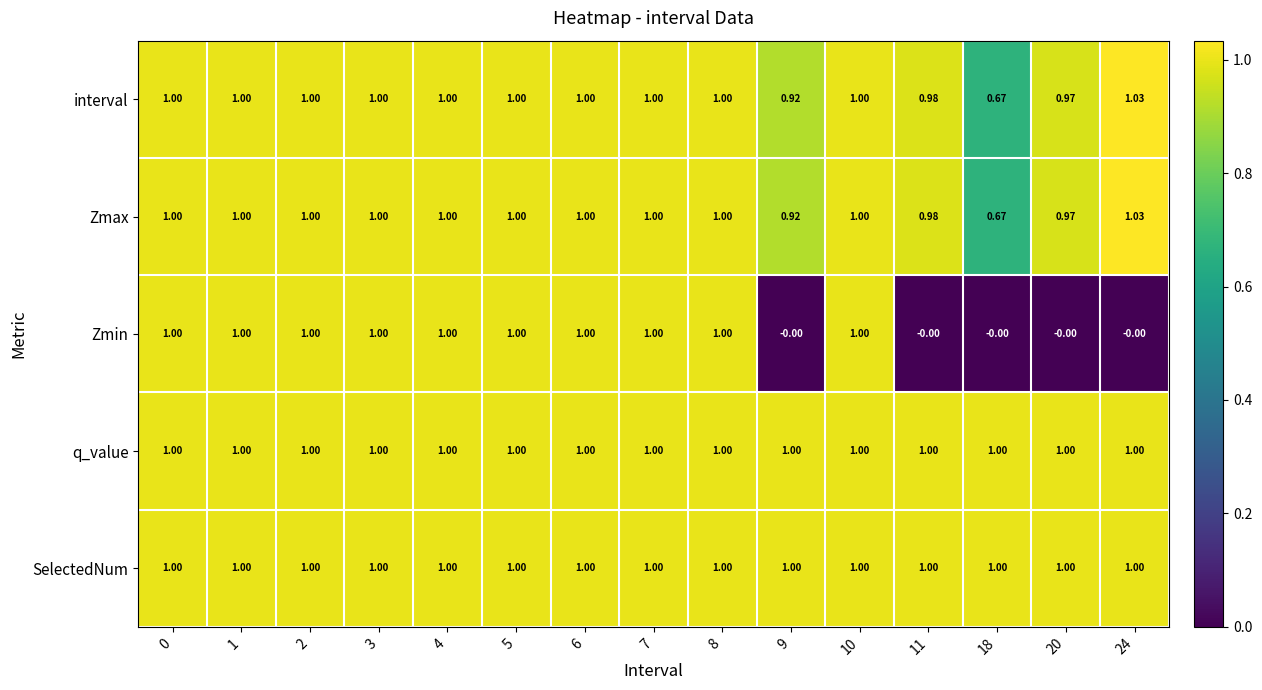

Which series has the largest range (max minus min)?

Zmin